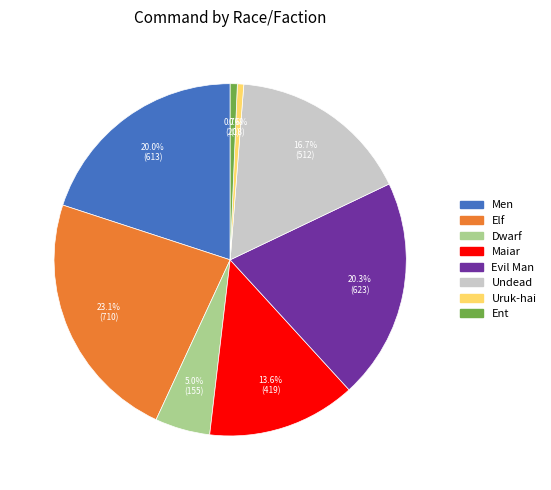

Does any single category account for the majority?

No